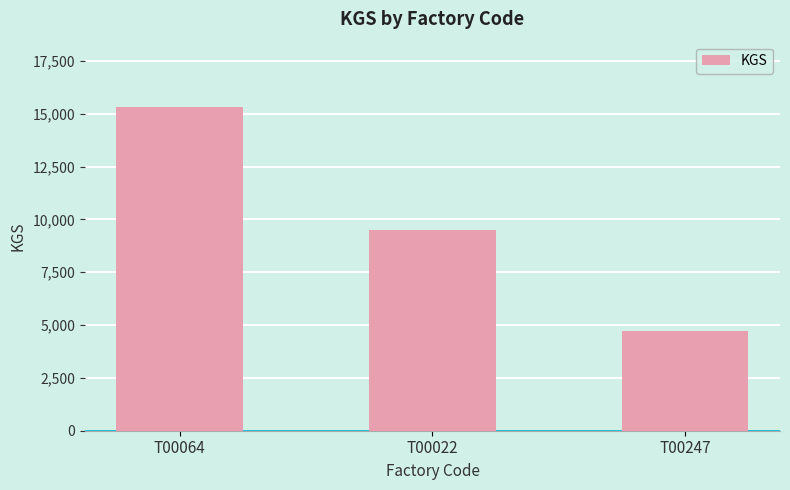

Reading left to right, extract all data points from this chart.

15342	9508	4739